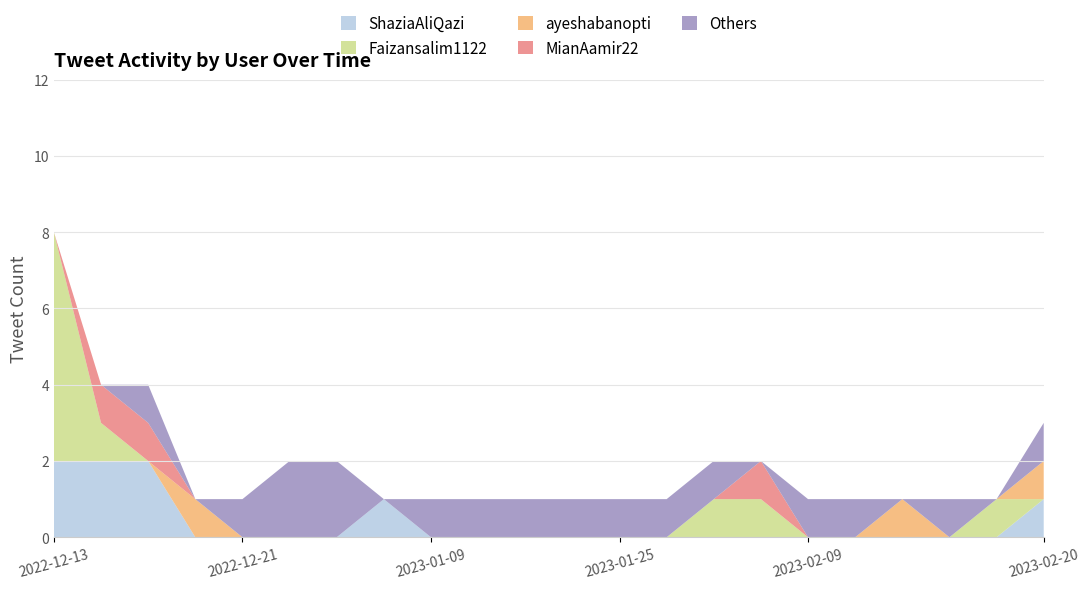

Reading left to right, list all the values displayed in this chart.

ShaziaAliQazi: 2022-12-13=2	2022-12-14=2	2022-12-17=2	2022-12-19=0	2022-12-21=0	2022-12-22=0	2022-12-31=0	2023-01-01=1	2023-01-09=0	2023-01-14=0	2023-01-22=0	2023-01-23=0	2023-01-25=0	2023-01-27=0	2023-01-30=0	2023-02-01=0	2023-02-09=0	2023-02-10=0	2023-02-11=0	2023-02-15=0	2023-02-16=0	2023-02-20=1
Faizansalim1122: 2022-12-13=6	2022-12-14=1	2022-12-17=0	2022-12-19=0	2022-12-21=0	2022-12-22=0	2022-12-31=0	2023-01-01=0	2023-01-09=0	2023-01-14=0	2023-01-22=0	2023-01-23=0	2023-01-25=0	2023-01-27=0	2023-01-30=1	2023-02-01=1	2023-02-09=0	2023-02-10=0	2023-02-11=0	2023-02-15=0	2023-02-16=1	2023-02-20=0
ayeshabanopti: 2022-12-13=0	2022-12-14=0	2022-12-17=0	2022-12-19=1	2022-12-21=0	2022-12-22=0	2022-12-31=0	2023-01-01=0	2023-01-09=0	2023-01-14=0	2023-01-22=0	2023-01-23=0	2023-01-25=0	2023-01-27=0	2023-01-30=0	2023-02-01=0	2023-02-09=0	2023-02-10=0	2023-02-11=1	2023-02-15=0	2023-02-16=0	2023-02-20=1
MianAamir22: 2022-12-13=0	2022-12-14=1	2022-12-17=1	2022-12-19=0	2022-12-21=0	2022-12-22=0	2022-12-31=0	2023-01-01=0	2023-01-09=0	2023-01-14=0	2023-01-22=0	2023-01-23=0	2023-01-25=0	2023-01-27=0	2023-01-30=0	2023-02-01=1	2023-02-09=0	2023-02-10=0	2023-02-11=0	2023-02-15=0	2023-02-16=0	2023-02-20=0
Others: 2022-12-13=0	2022-12-14=0	2022-12-17=1	2022-12-19=0	2022-12-21=1	2022-12-22=2	2022-12-31=2	2023-01-01=0	2023-01-09=1	2023-01-14=1	2023-01-22=1	2023-01-23=1	2023-01-25=1	2023-01-27=1	2023-01-30=1	2023-02-01=0	2023-02-09=1	2023-02-10=1	2023-02-11=0	2023-02-15=1	2023-02-16=0	2023-02-20=1